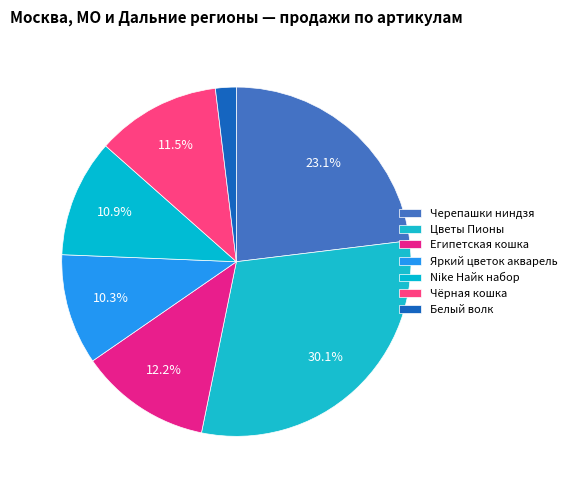

How many slices are in this pie chart?

7